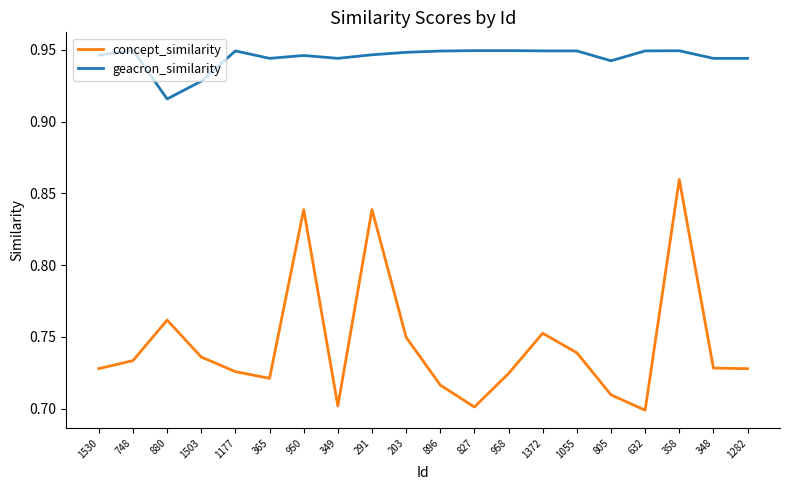

What position from the right is 1177?

16